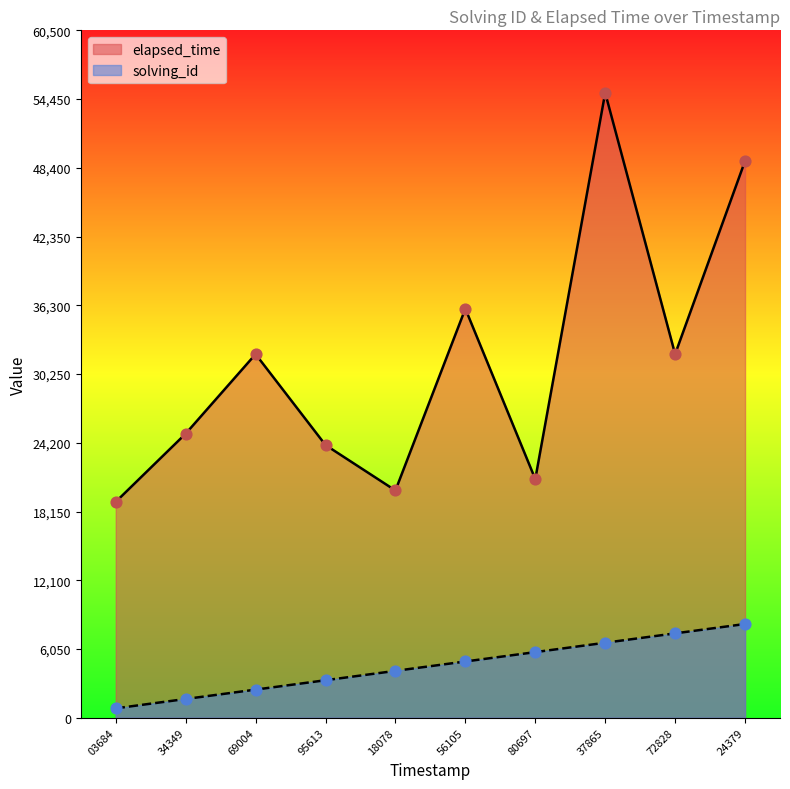

Is the value of solving_id at 18078 greater than the value of elapsed_time at 69004?

No